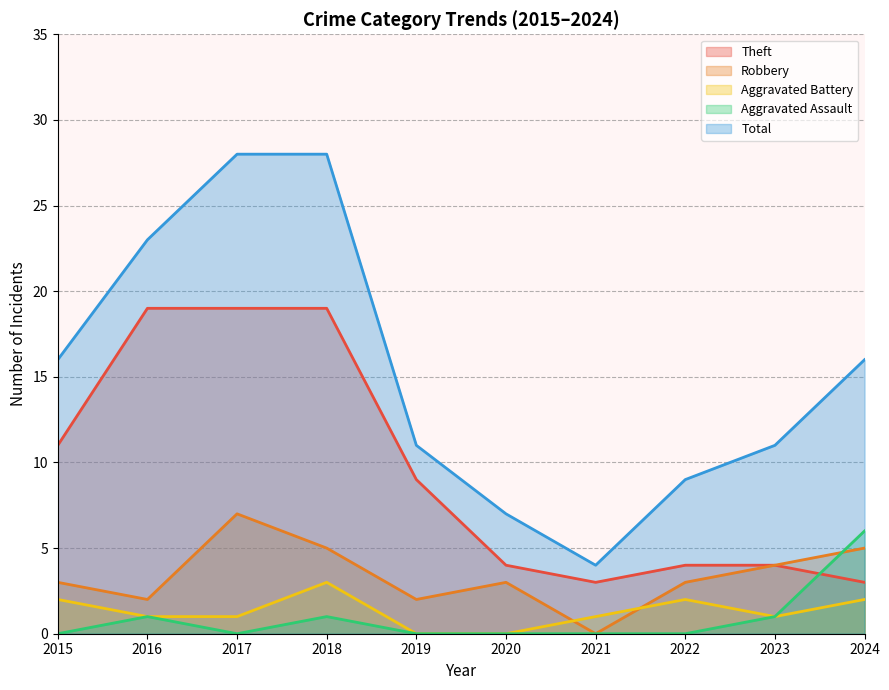

True or false: Aggravated Assault and Aggravated Battery cross at least once.

False